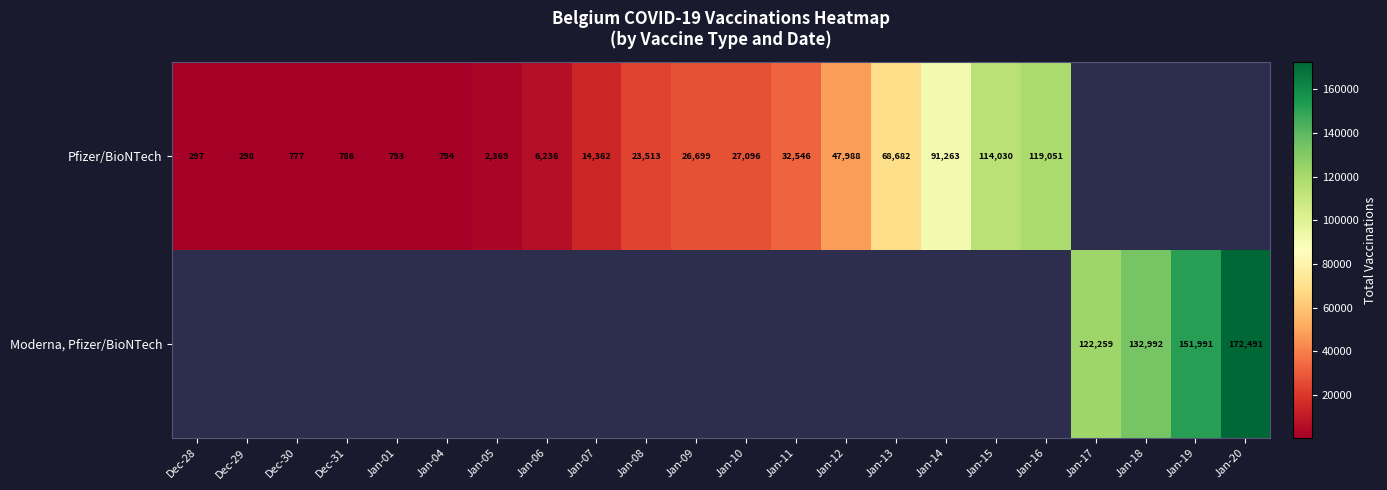

The value of Pfizer/BioNTech at Jan-15 is 33463. True or false?

False